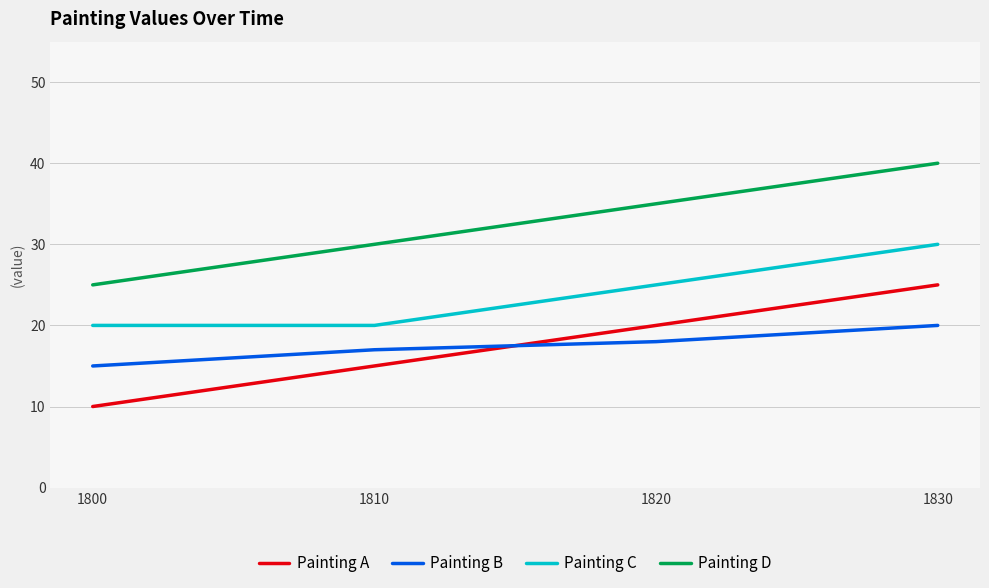

What is the sum of the Painting B values at 1830 and 1820?

38